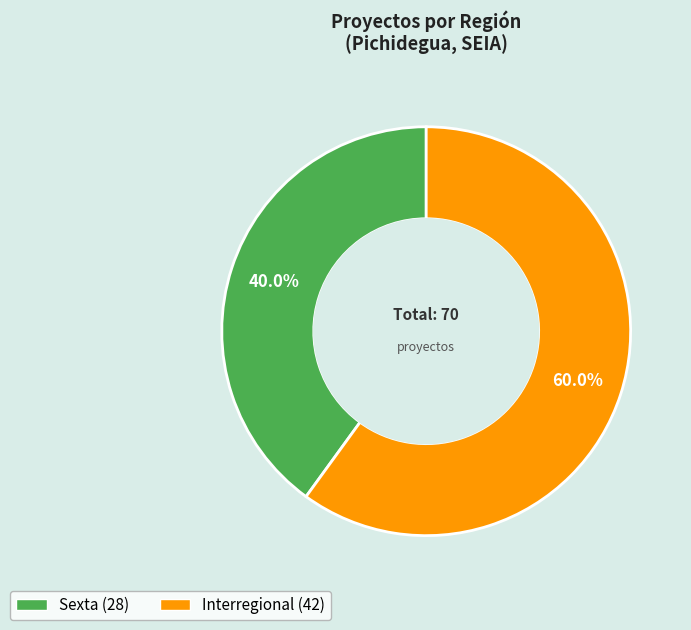

What is the ratio of the value at Interregional to the value at Sexta?

1.5